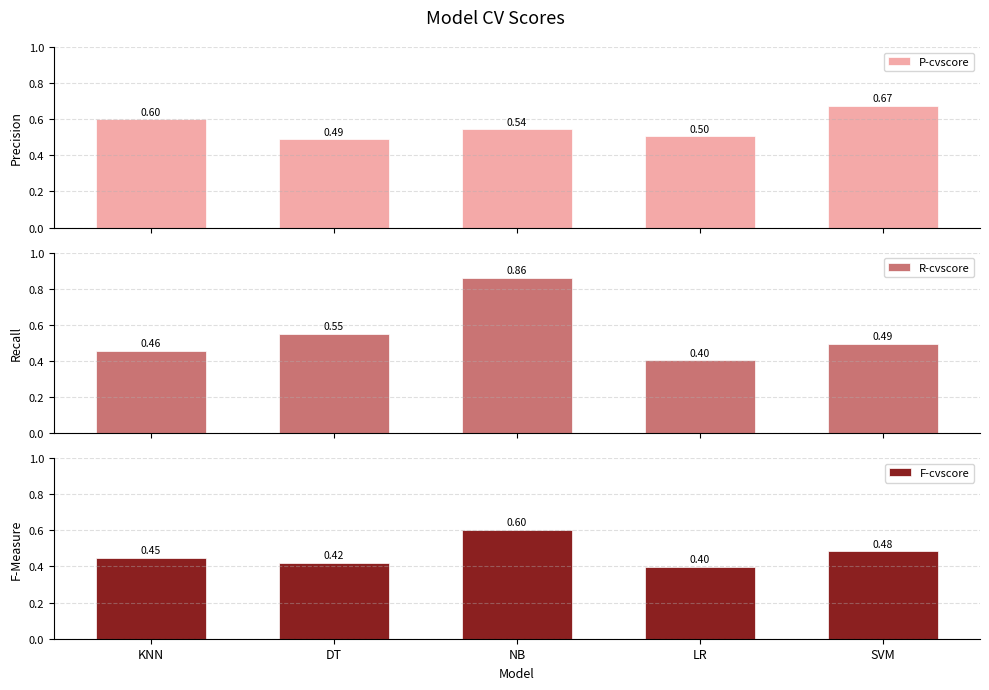

What is the maximum value for R-cvscore?

0.9